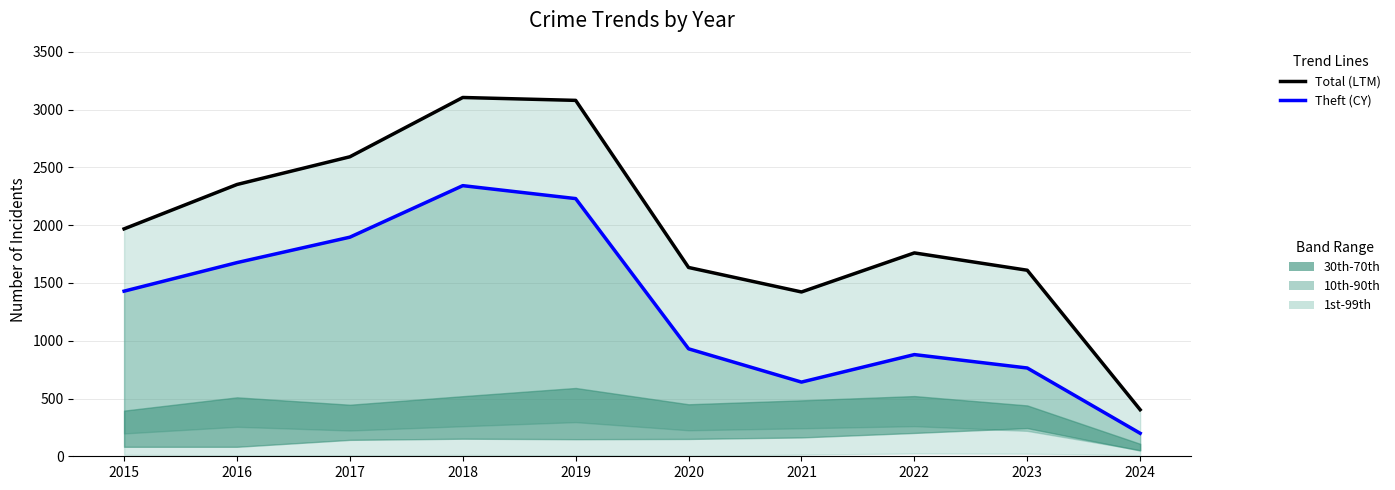

Rank the series at 2020 from highest to lowest value.

Total (LTM), Theft (CY)